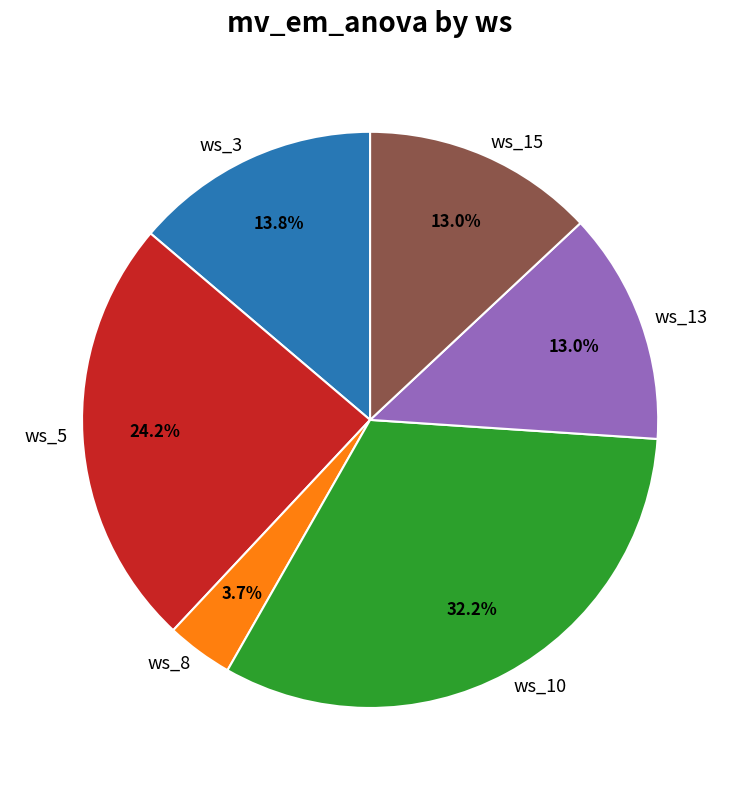

Do ws_15 and ws_10 together represent more than half of the pie?

No